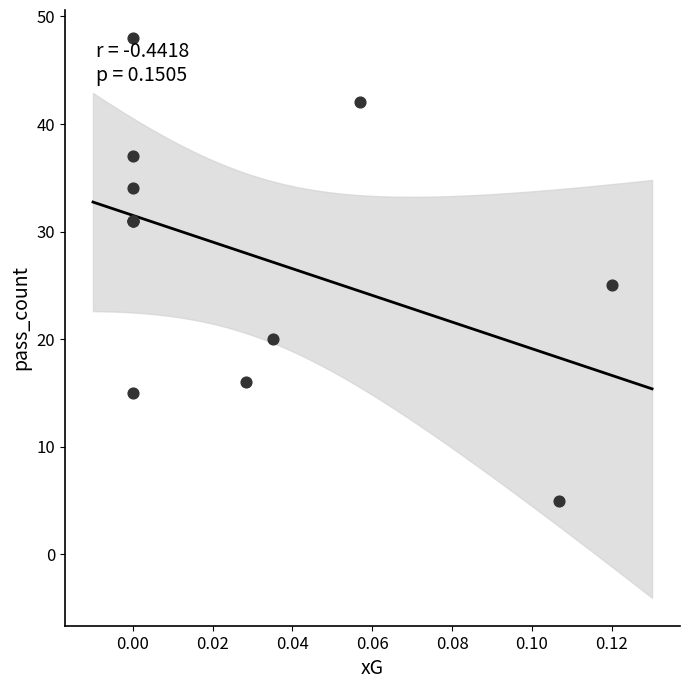

What Y value in the scatter plot is closest to 26?

25